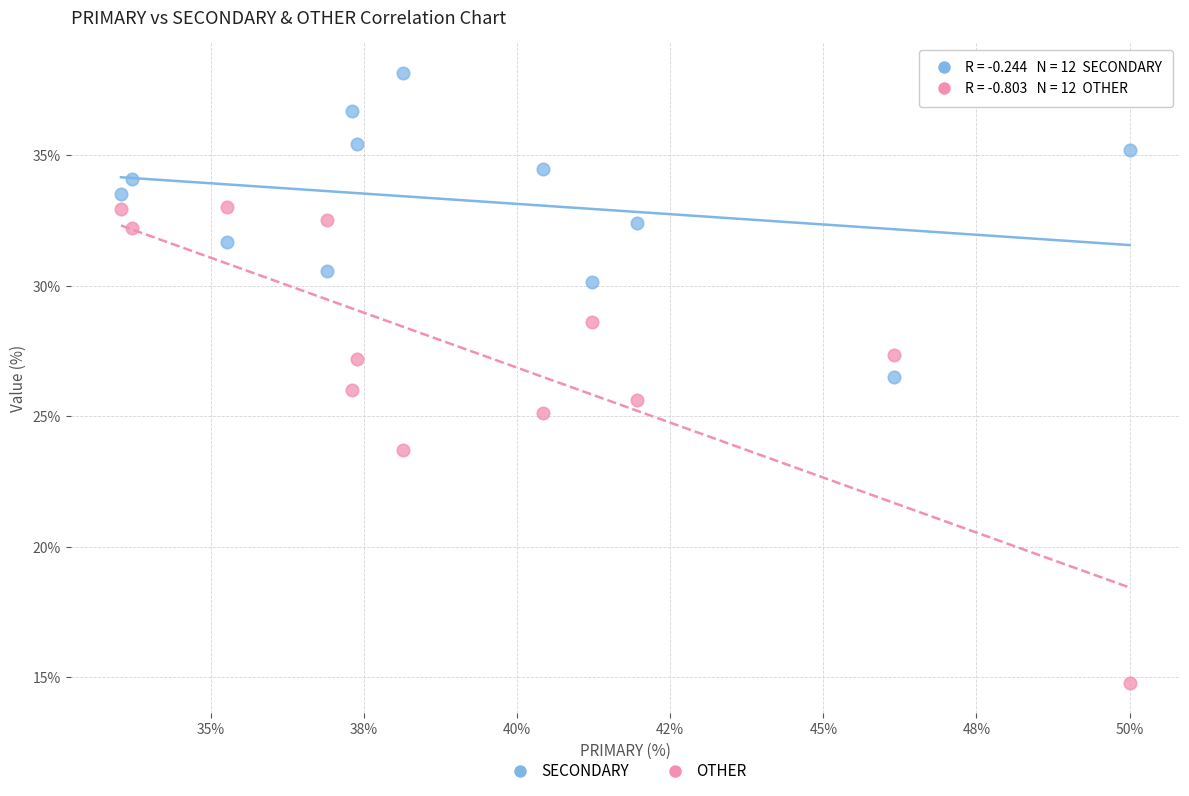

In the OTHER series, what Y value is closest to 23?

23.7